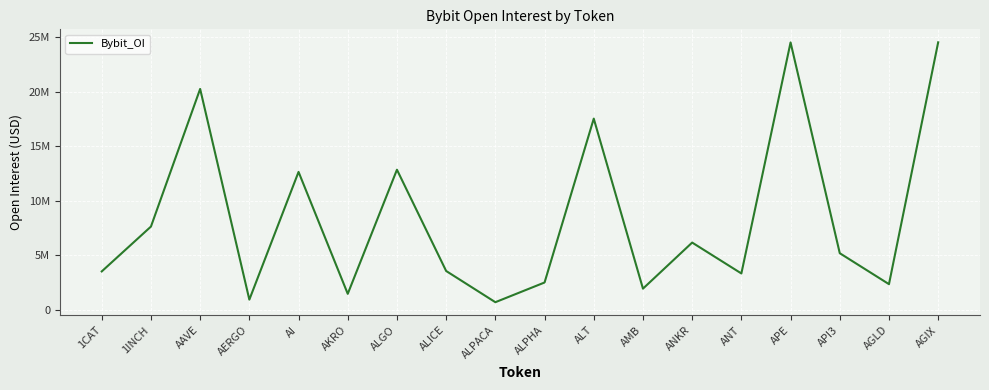

Does the chart display data point markers on the line(s)?

No